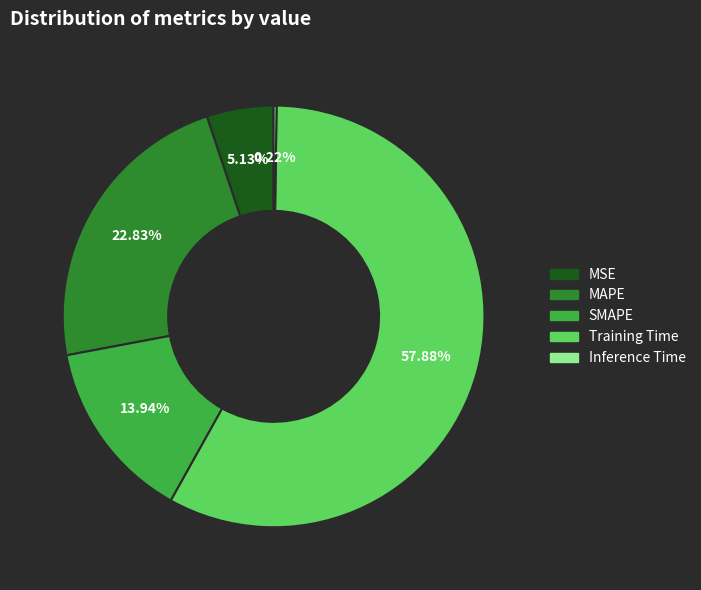

What is the largest slice in the pie chart?

Training Time